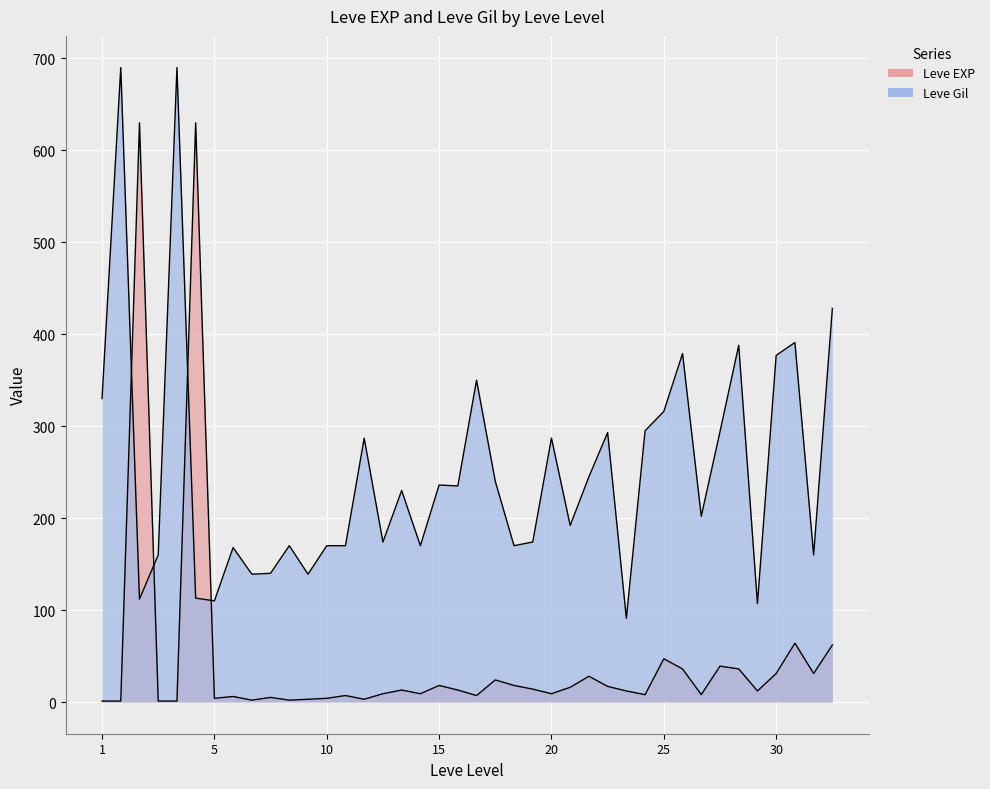

How many interior local valleys does the Leve EXP series have?

11